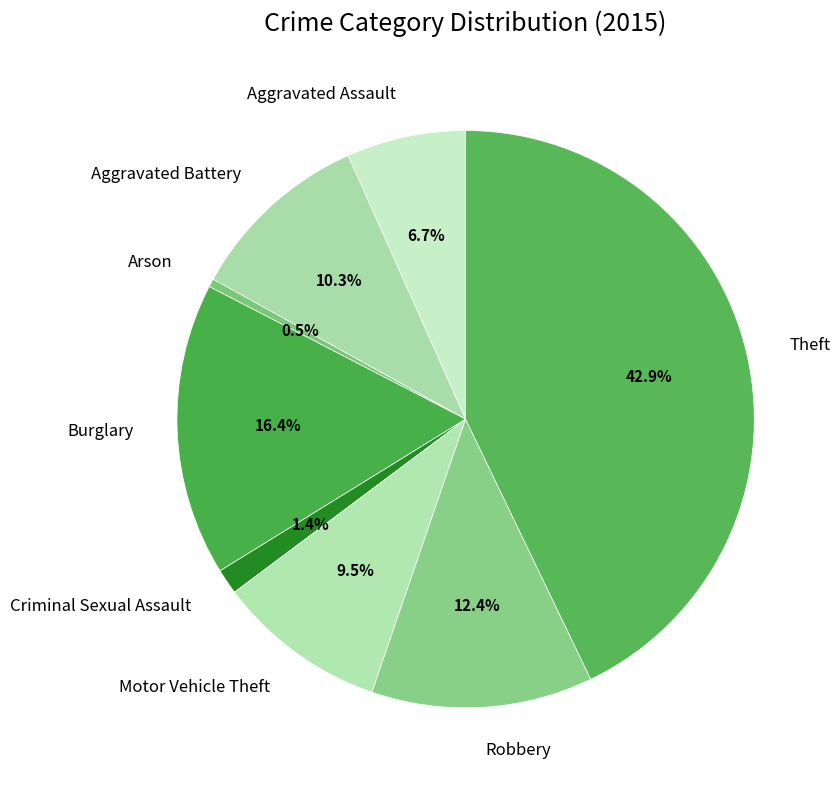

Which category has the biggest portion of the pie?

Theft